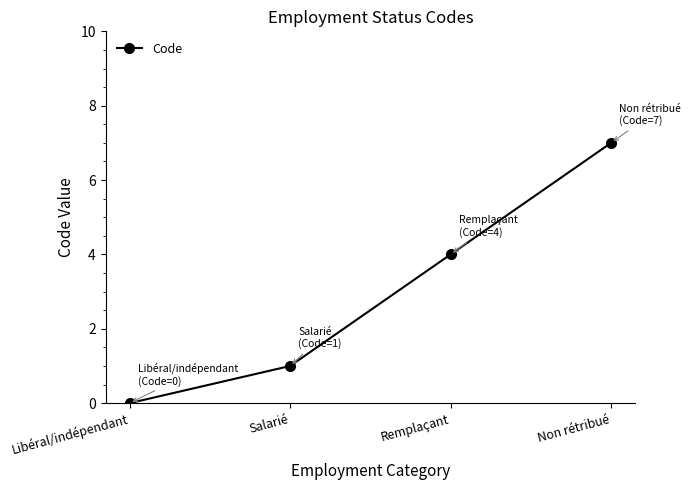

How many data points does each series have?

4